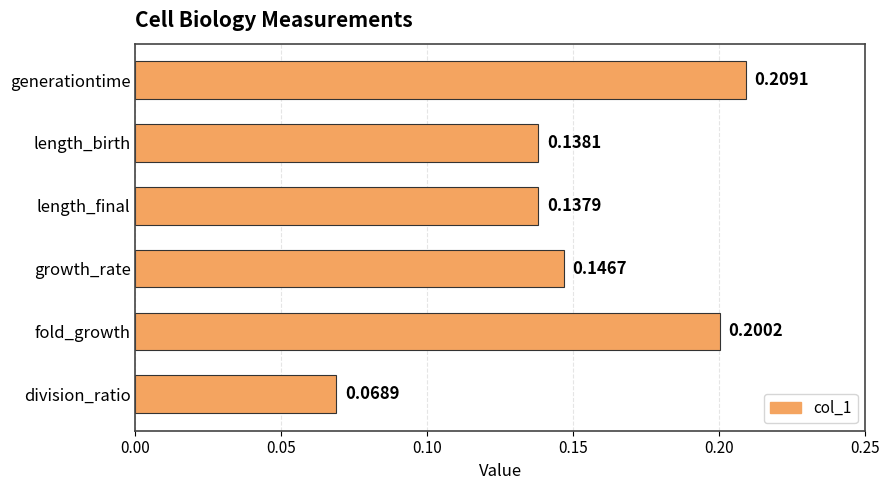

What is the sum of all values?

0.9